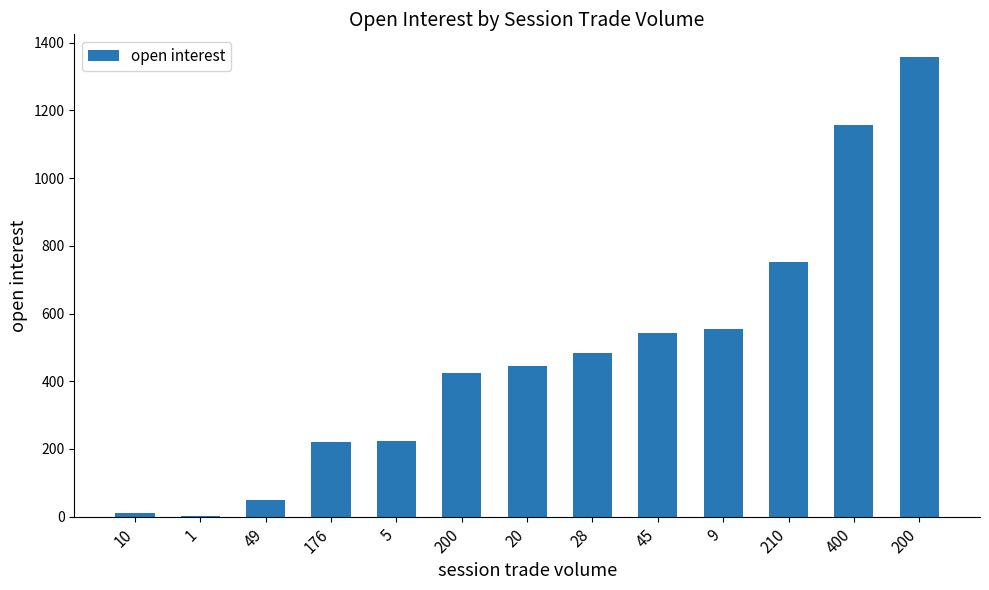

What is the label of the 4th bar from the right?

9